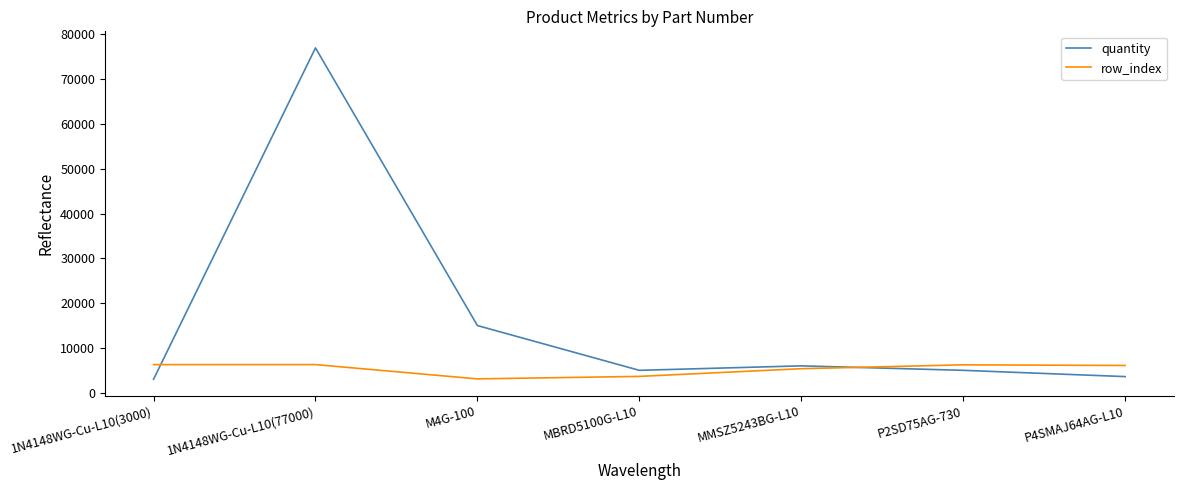

The value of row_index at MBRD5100G-L10 is 3646. True or false?

True